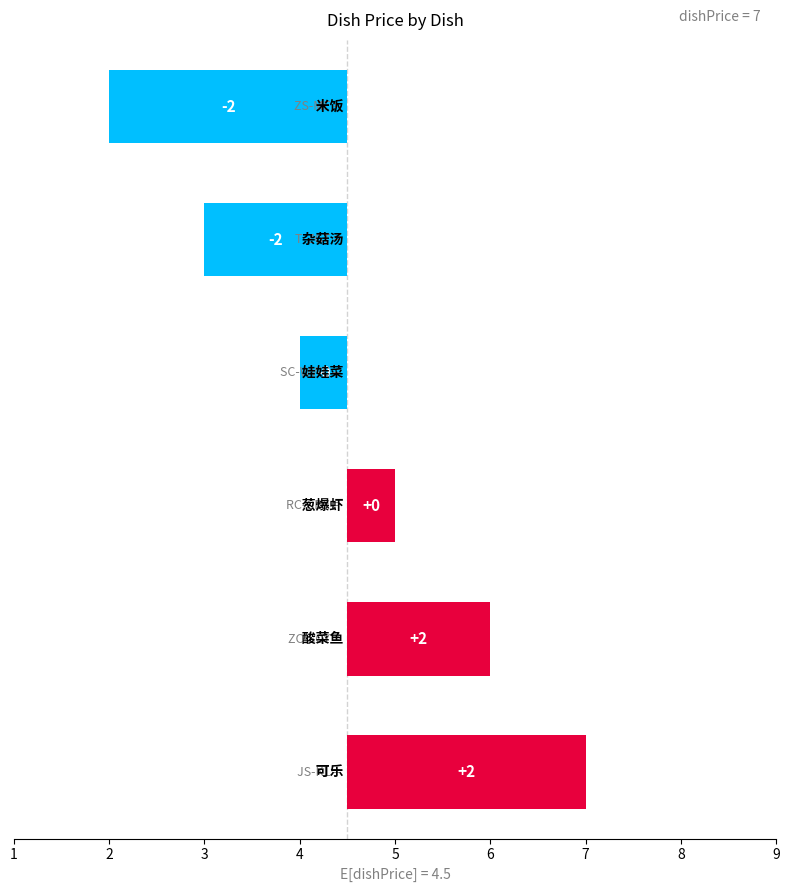

What is the value of the 4th bar from the left?

0.5